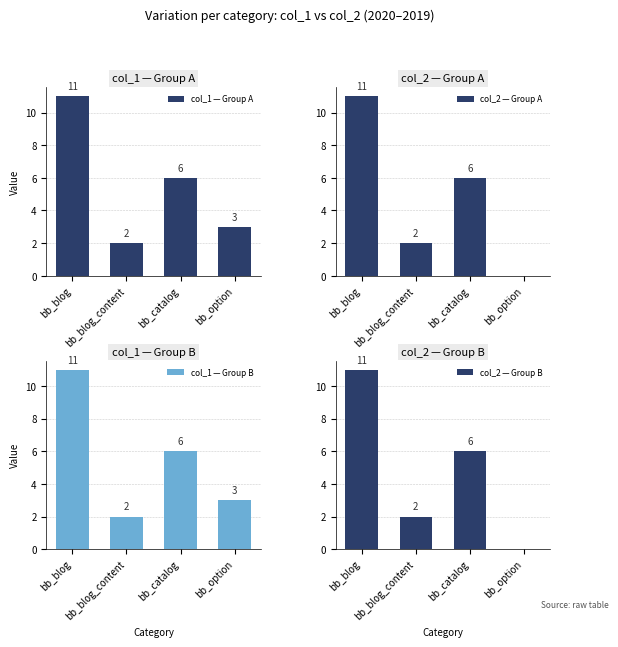

At which label does col_1 — Group A first exceed 6?

bb_blog